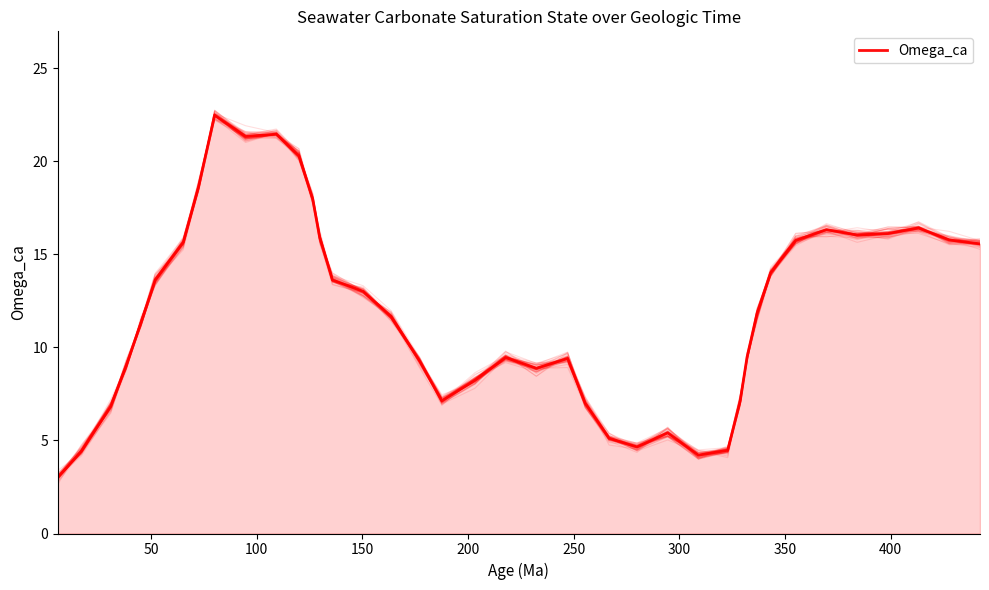

True or false: the data shows 26.3 at 37.

False